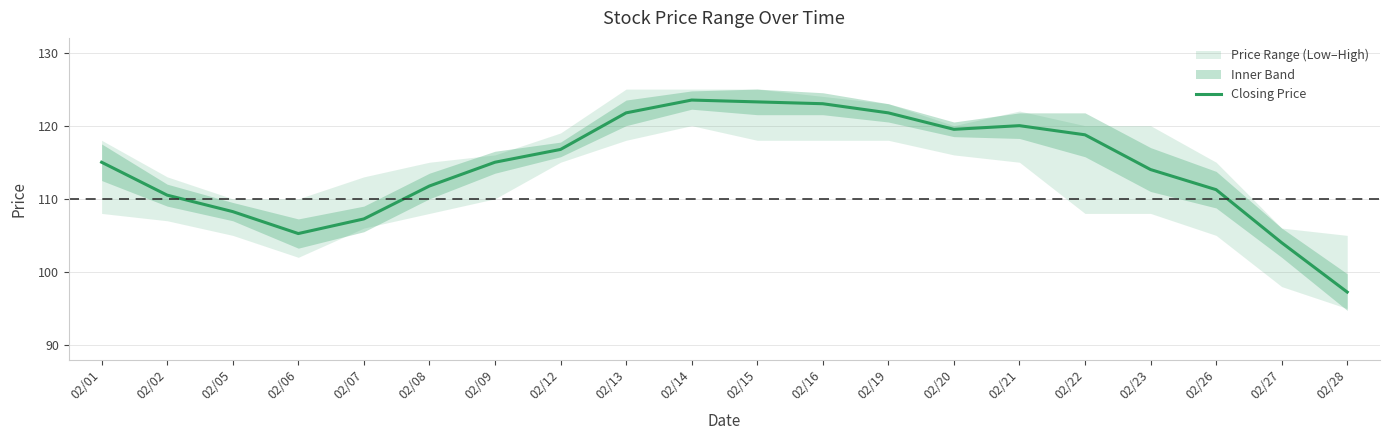

What is the change in value from 02/15 to 02/27?

-19.2